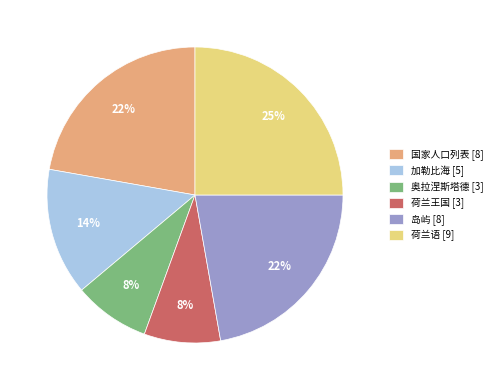

Between 奥拉涅斯塔德 [3] and 加勒比海 [5], which is larger?

加勒比海 [5]